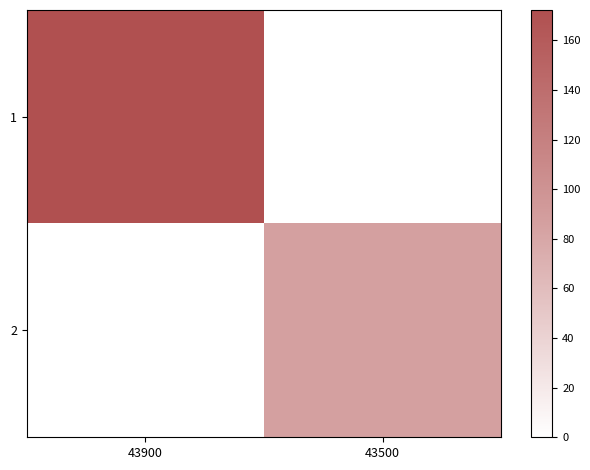

Between 43900 and 43500, which is larger?

43900